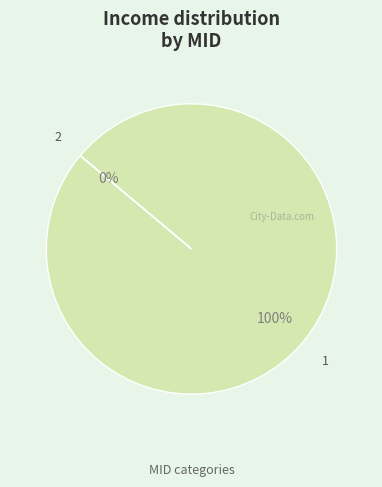

Count the number of slices in the pie.

2